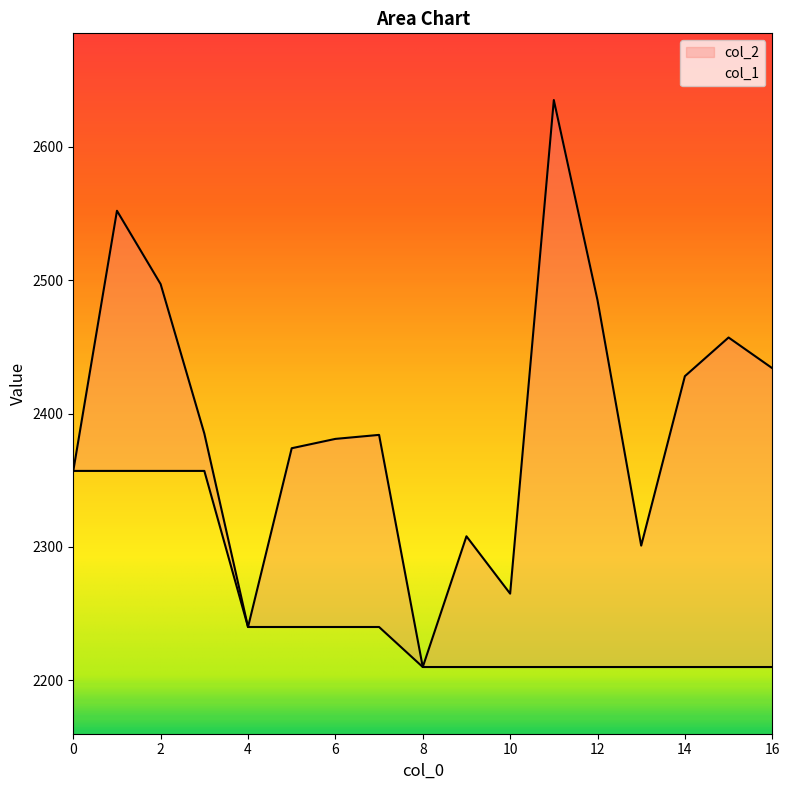

How many data points in col_2 are less than 2384?

8